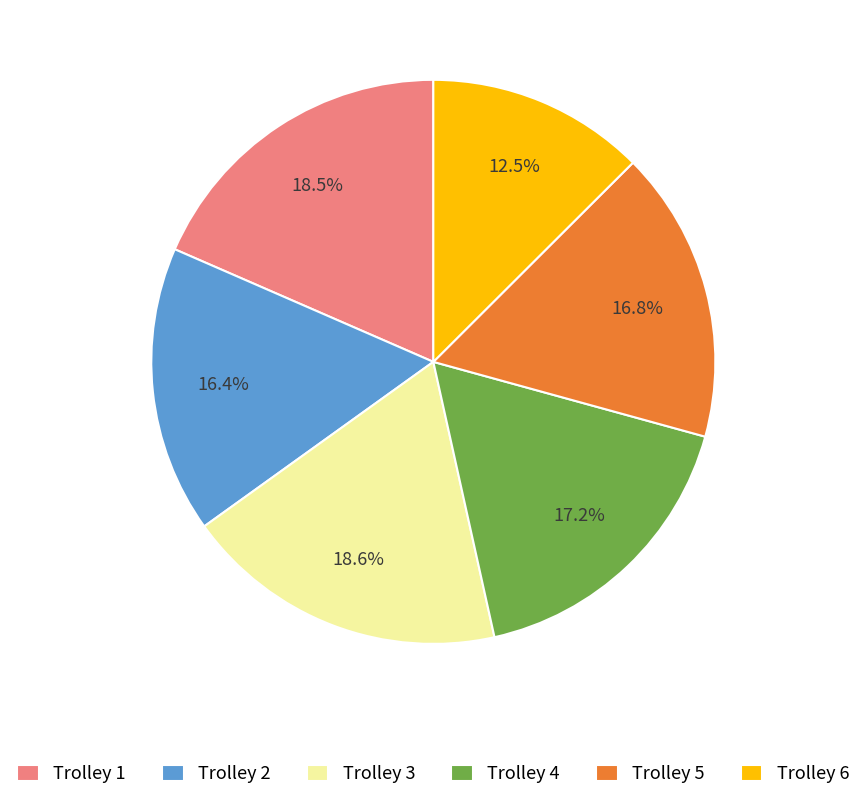

Does any single category account for the majority?

No